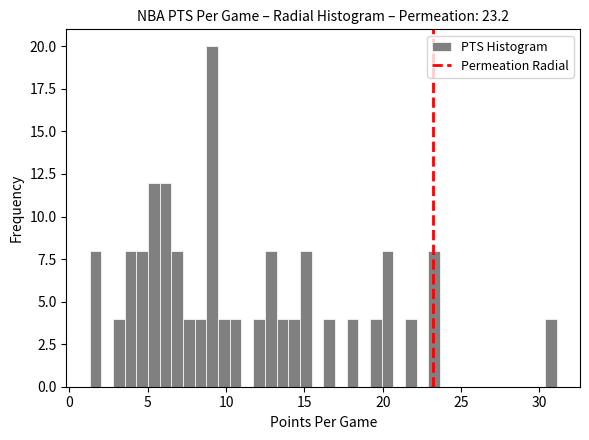

Around what value on the x-axis is the tallest bar? Give the approximate position of its centre, as read against the axis.

9.0